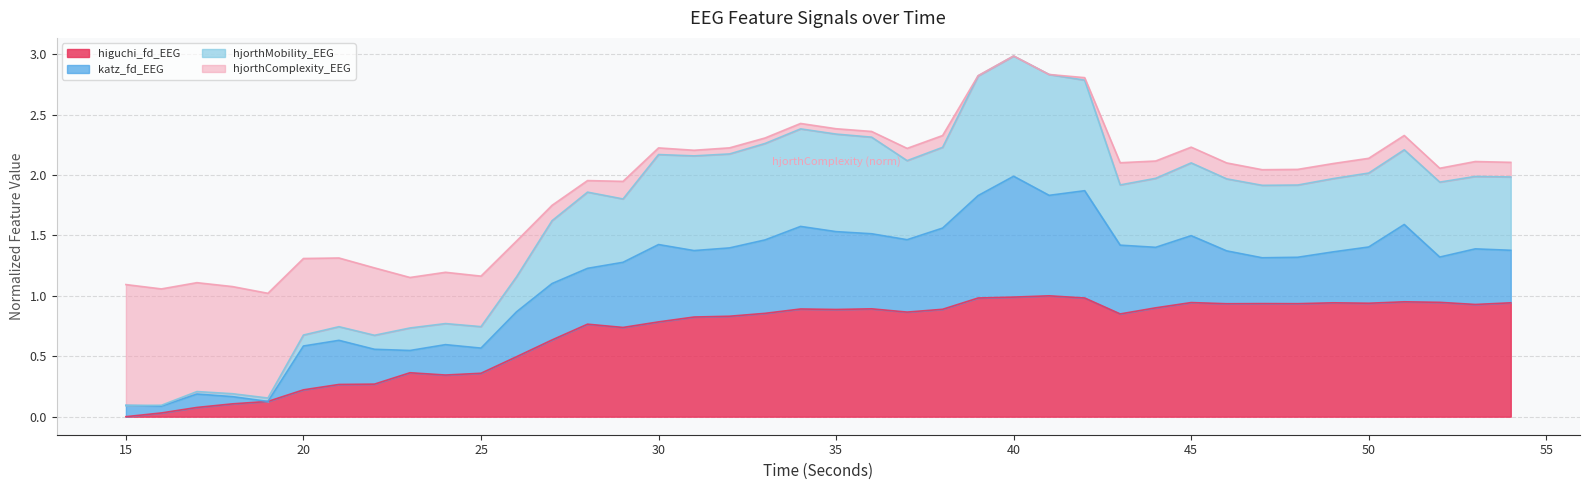

What is the value of the hjorthMobility_EEG point at the 21st from the left?

2.3